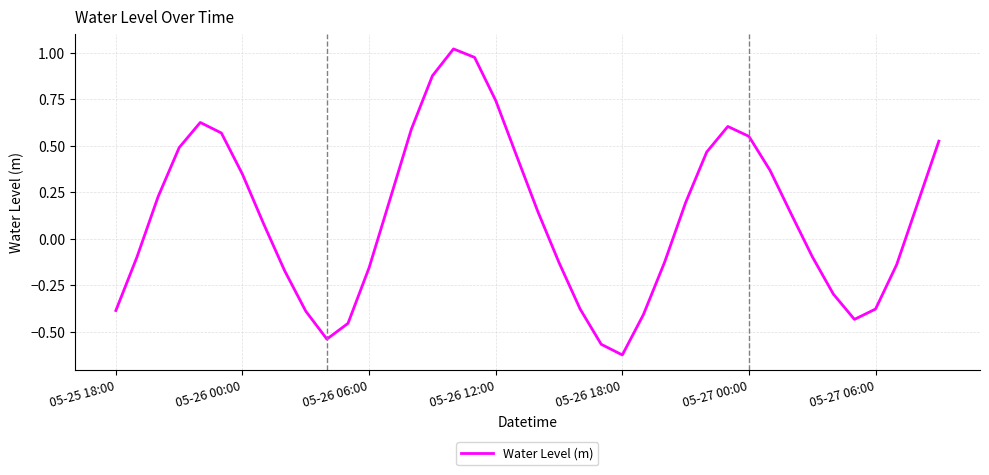

How many points are lower than both their immediate neighbors (excluding endpoints)?

3